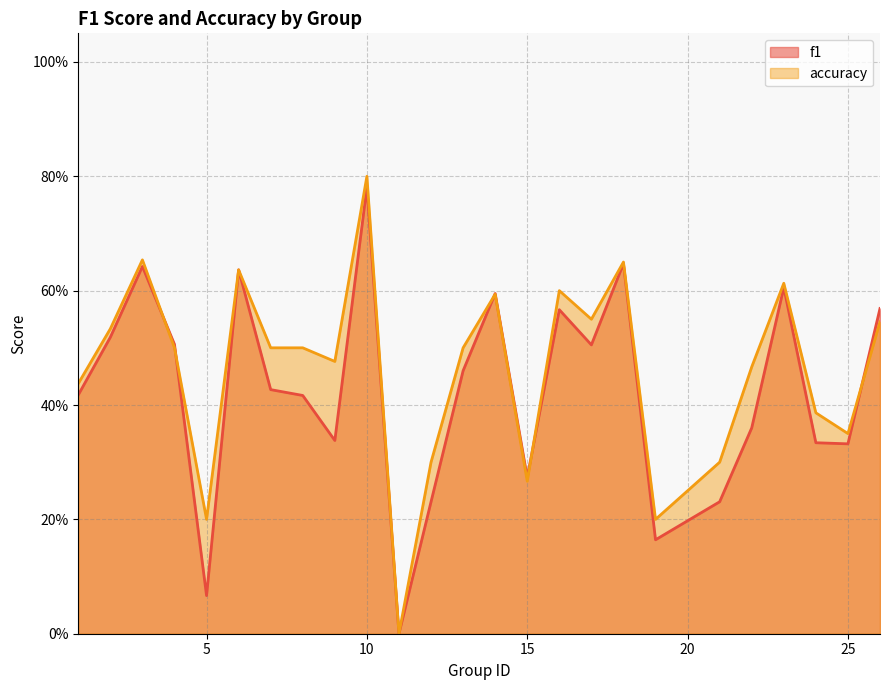

True or false: f1 and accuracy intersect in this chart.

True